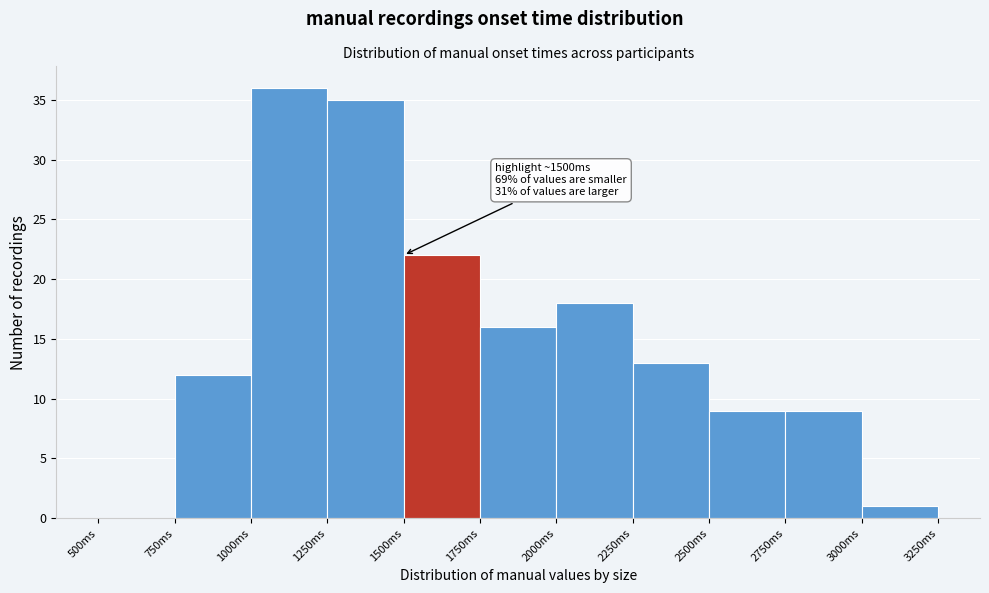

Which range on the x-axis has the tallest bar?

1000 to 1250